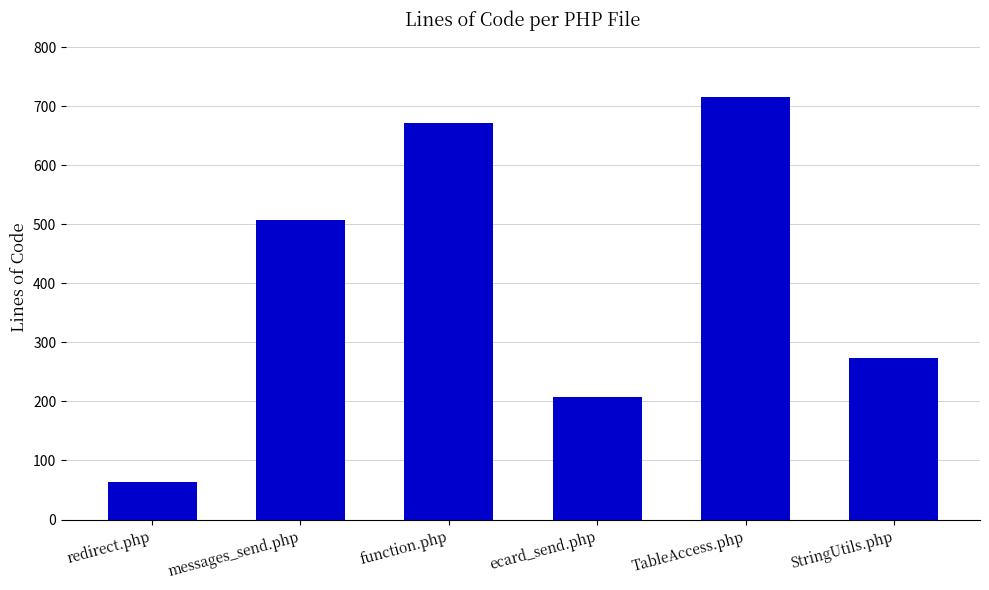

Which label corresponds to the smallest value in the chart?

redirect.php